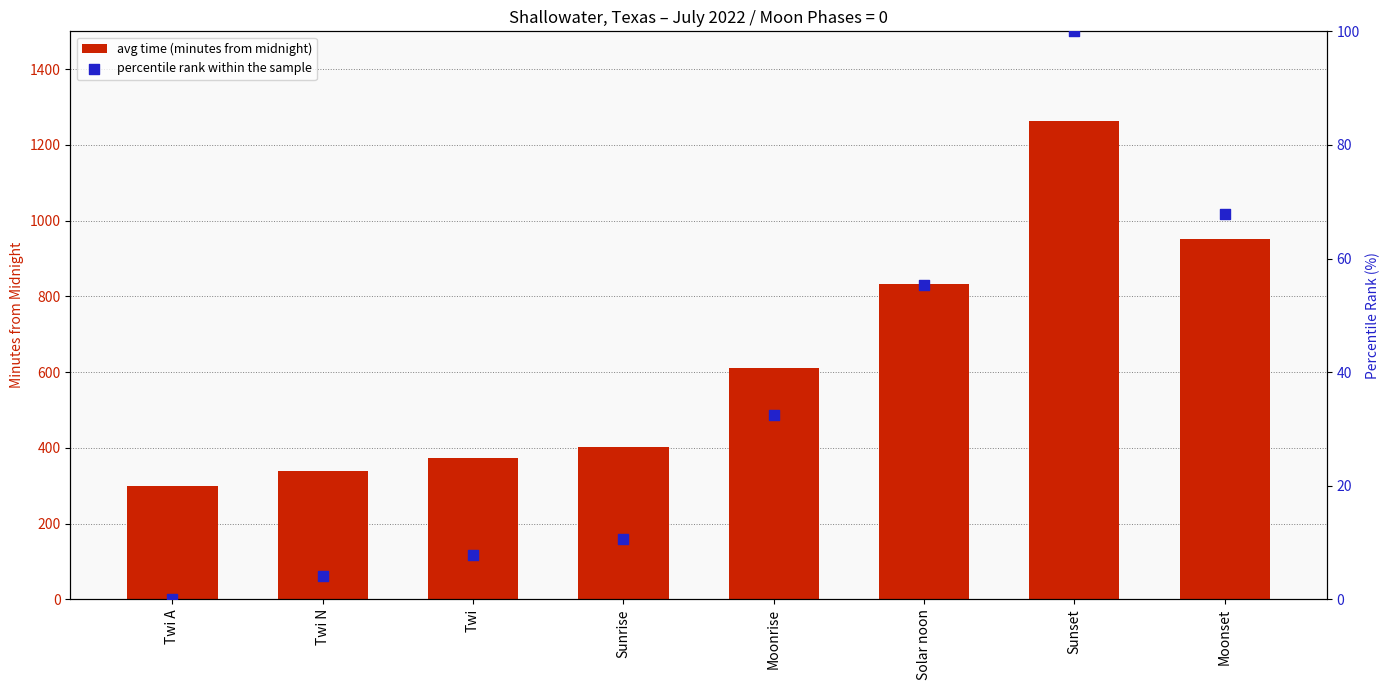

Which series has the largest total across all categories?

avg time (minutes from midnight)